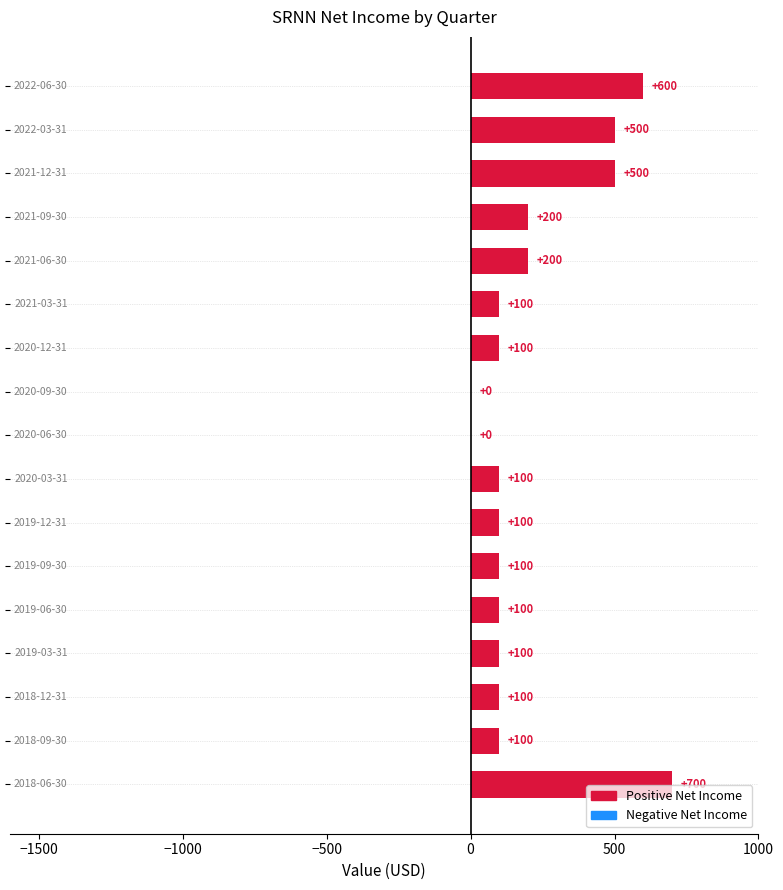

What is the sum of all values?

3600